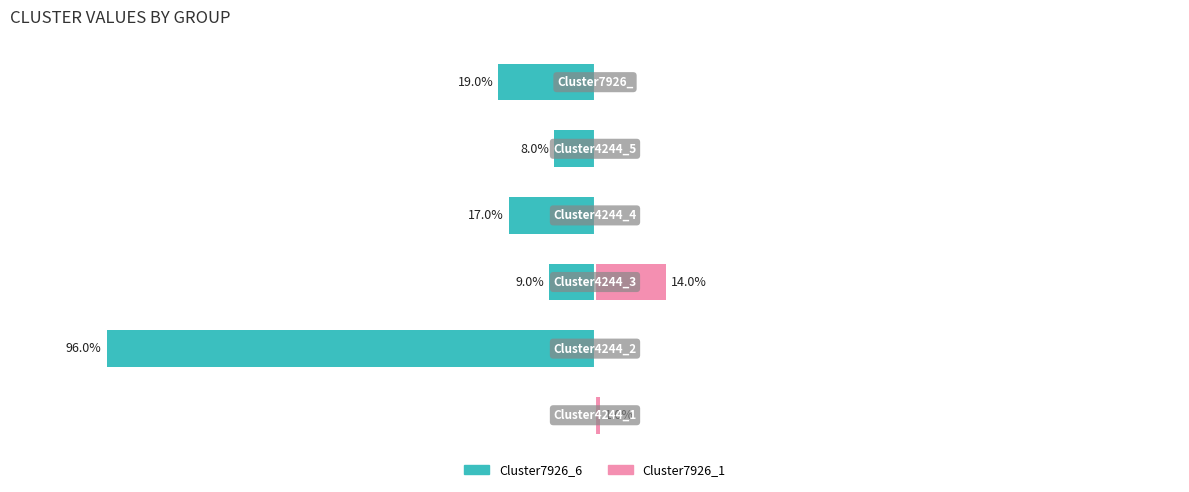

How many groups of bars are there?

6